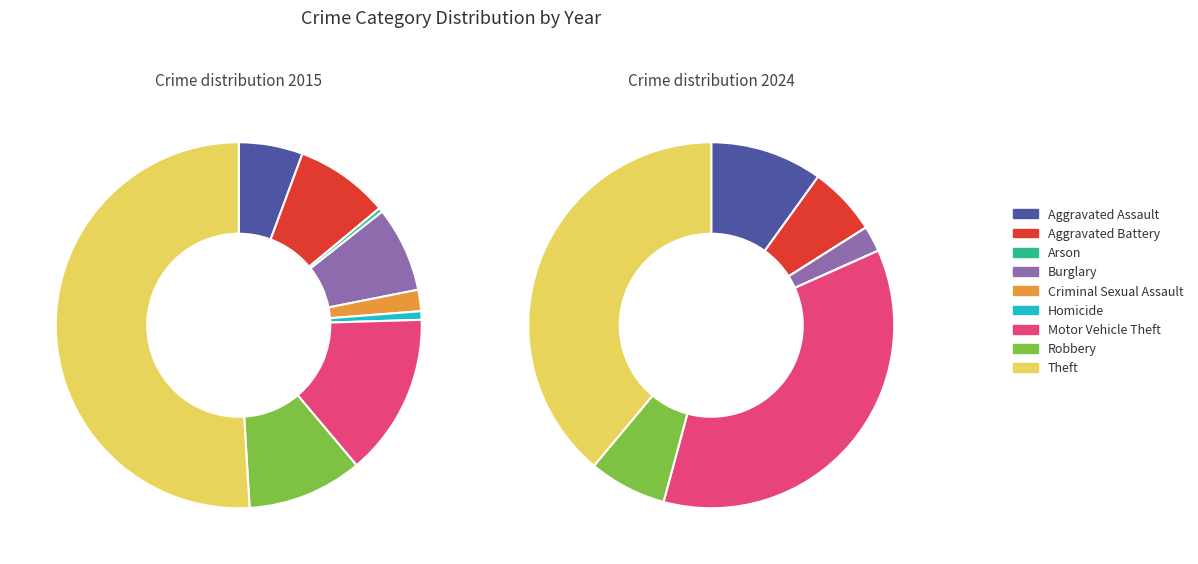

How much of the chart is everything except Homicide?

99.2%